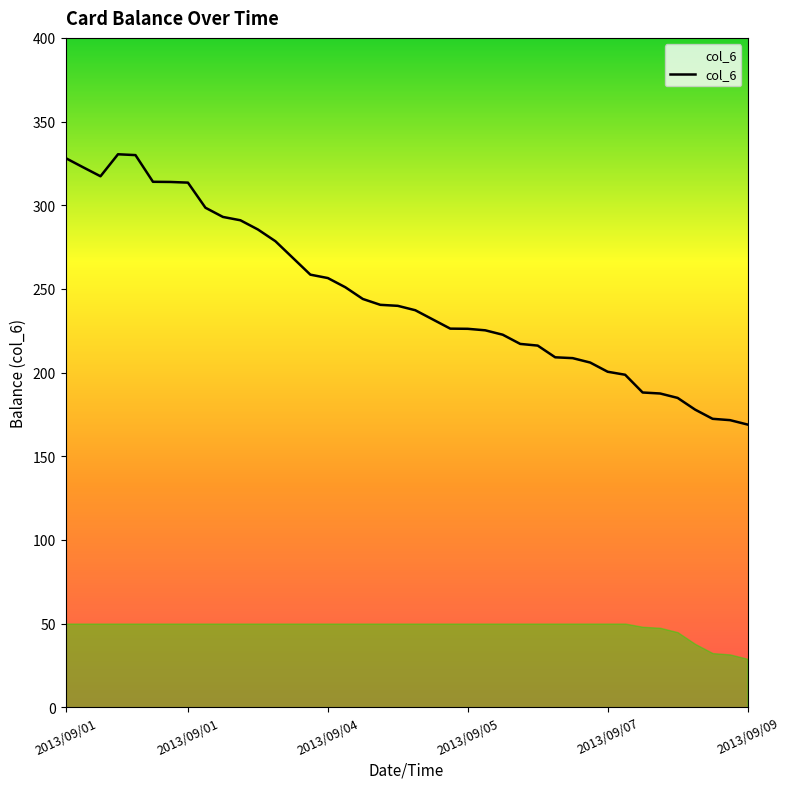

What is the difference between the maximum and minimum values?

161.5